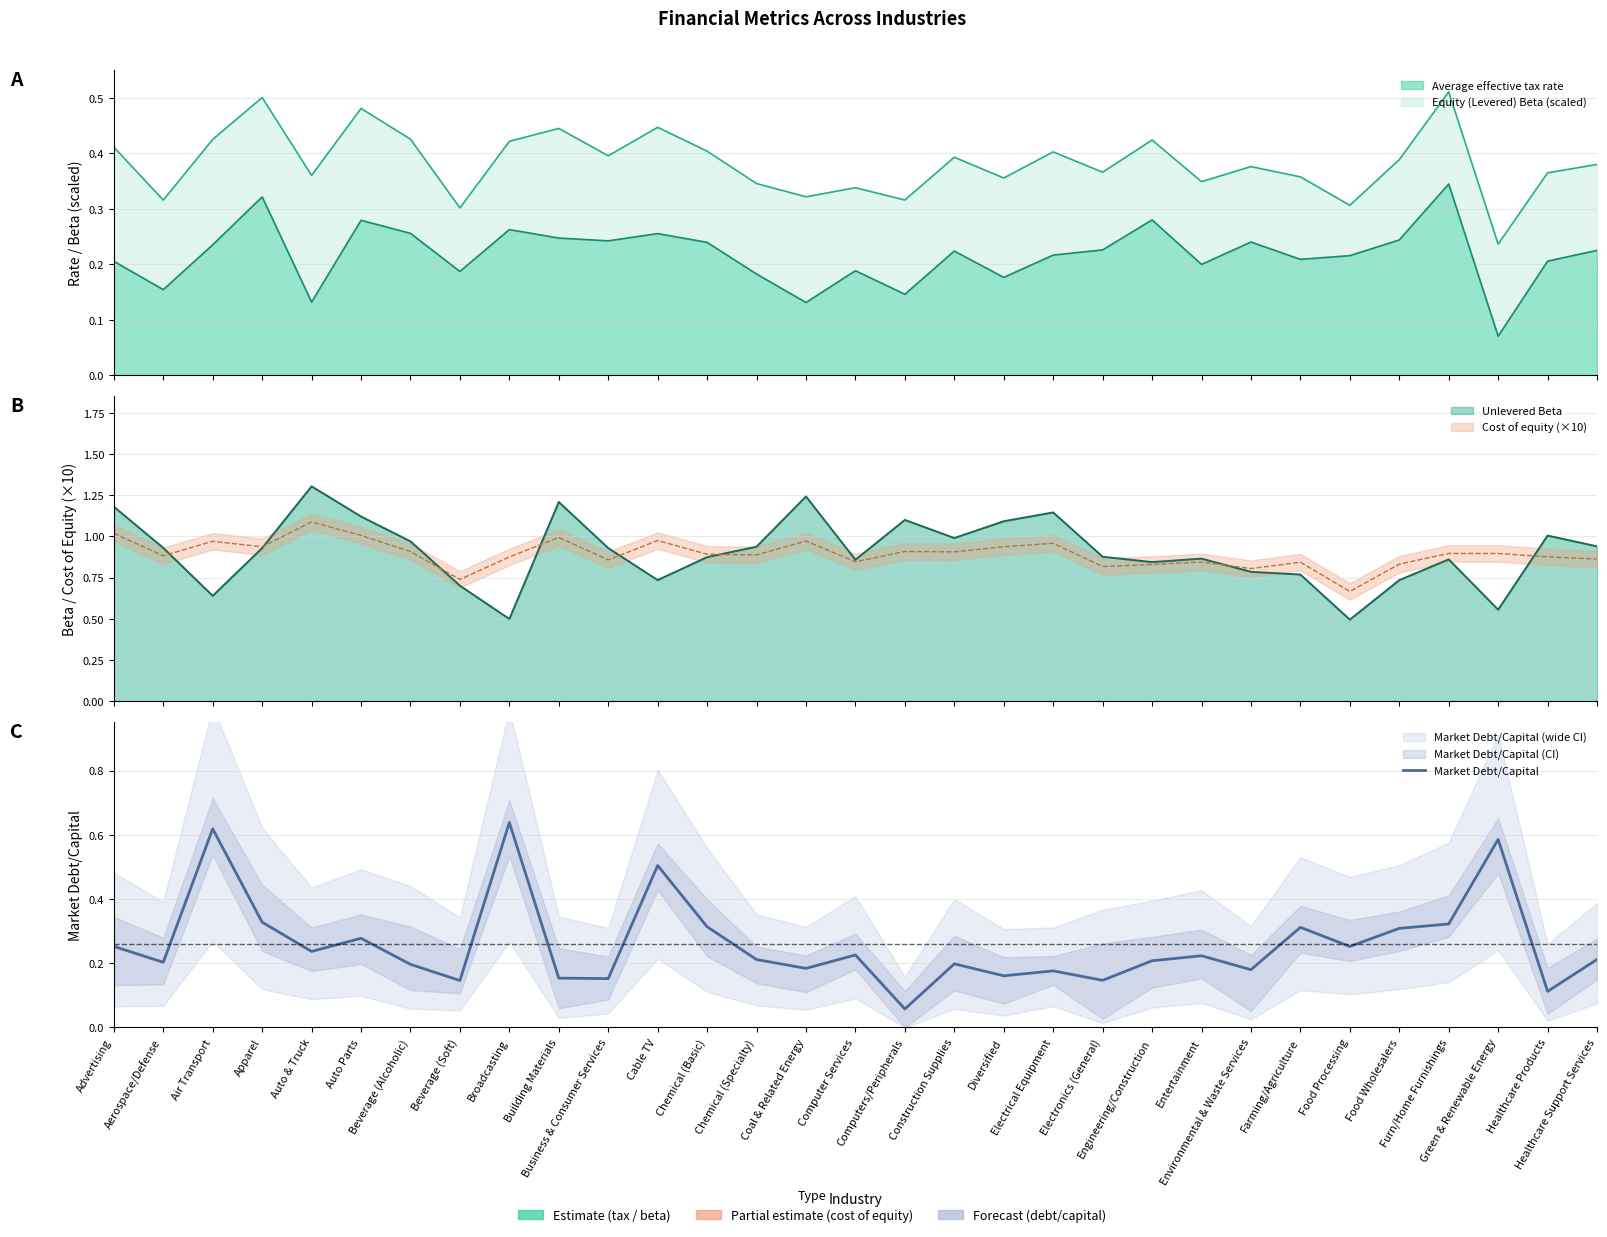

The value at Farming/Agriculture is 0.3. True or false?

True